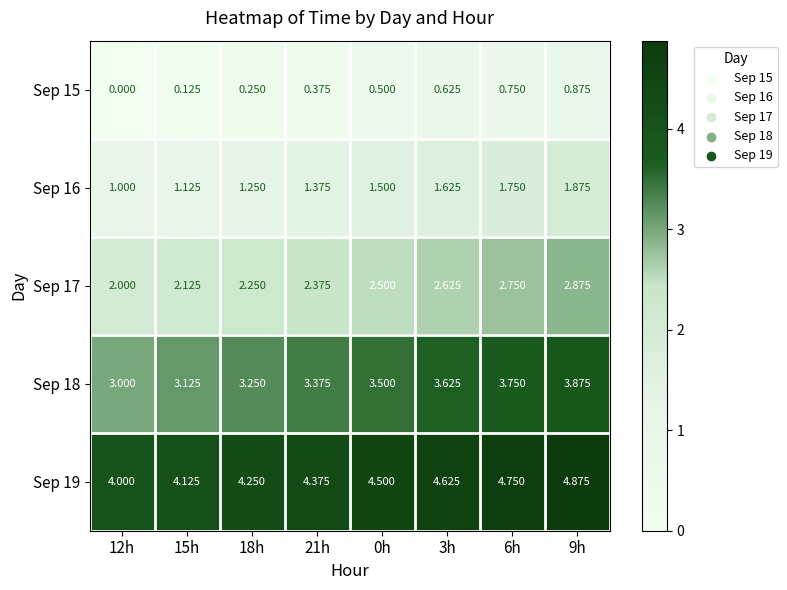

How many data points in Sep 15 are above 0?

7